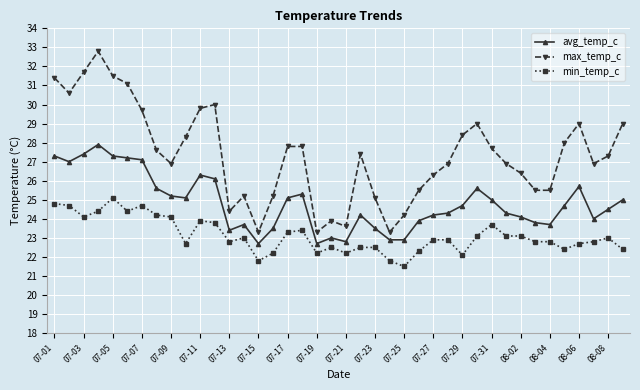

What are all the series names shown in the legend?

avg_temp_c, max_temp_c, min_temp_c